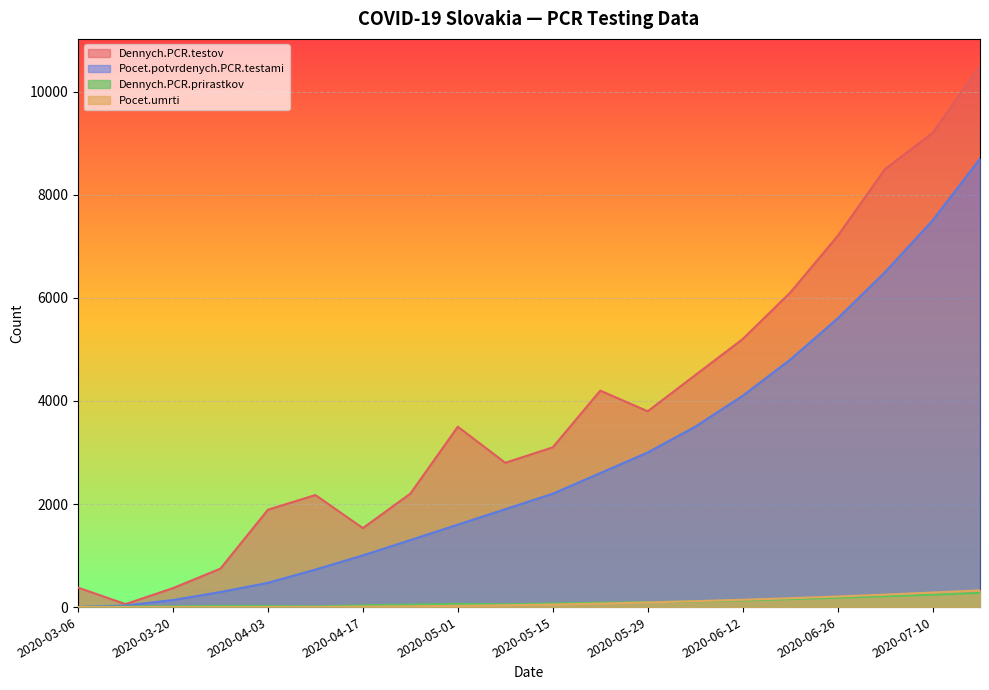

Between 2020-05-15 and 2020-03-27, which is larger?

2020-05-15